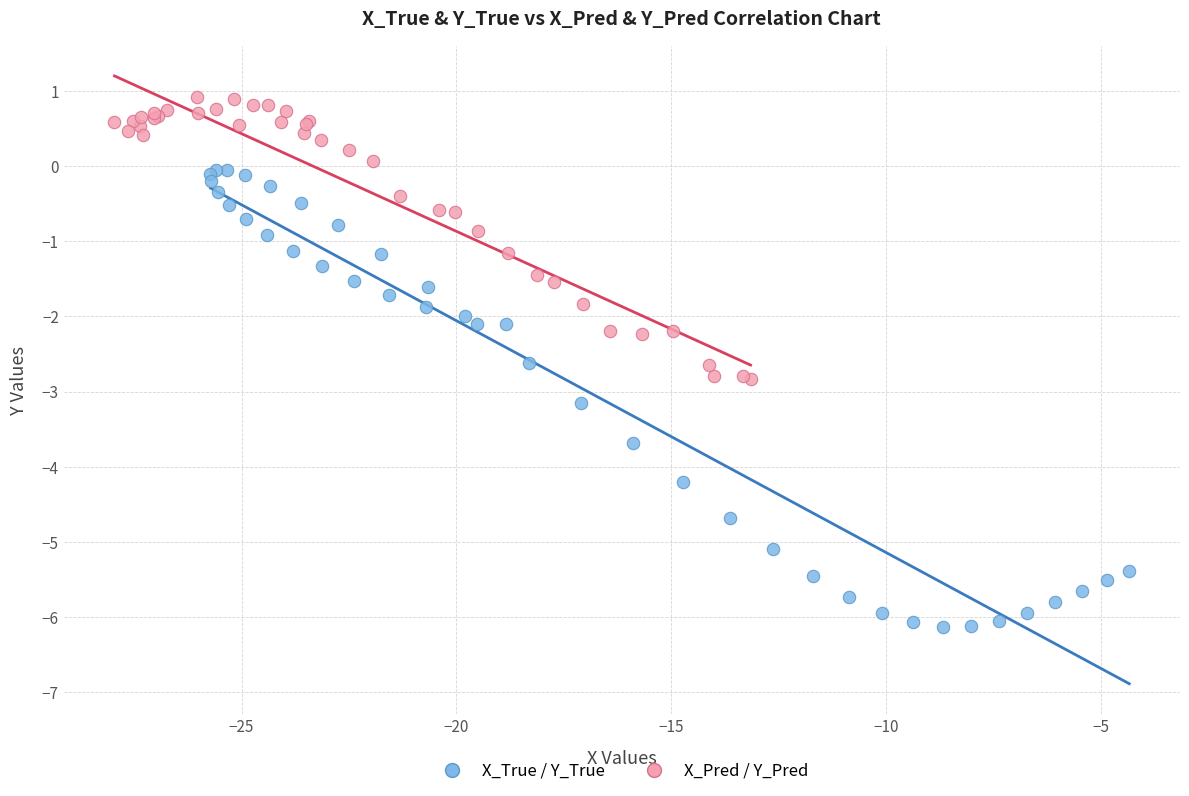

What are all the series names shown in the legend?

X_True / Y_True, X_Pred / Y_Pred